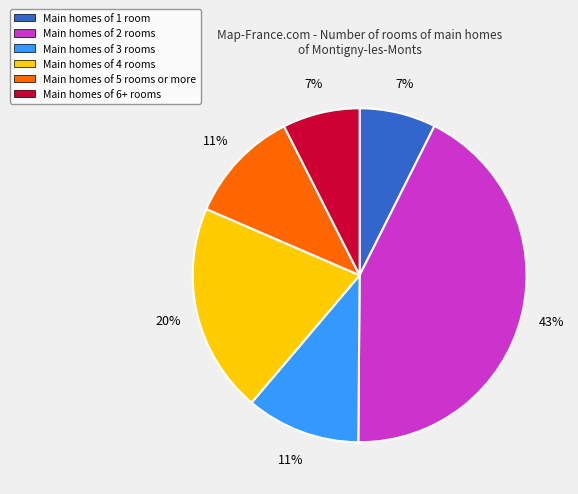

Does any single category account for the majority?

No